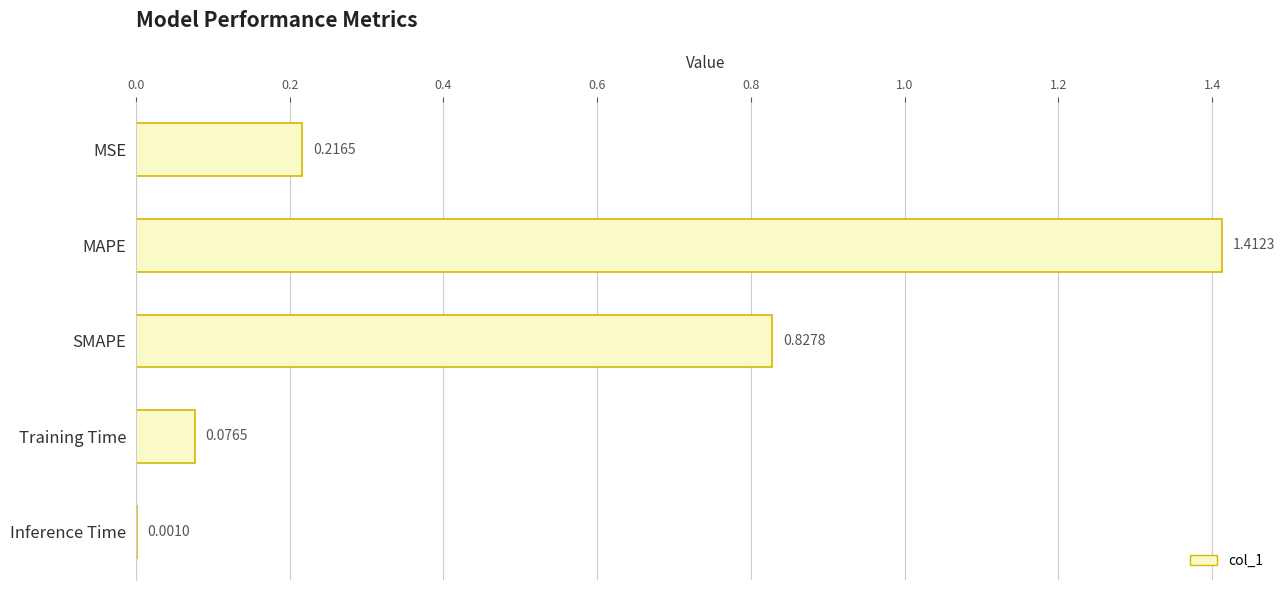

What is the sum of all values?

2.5